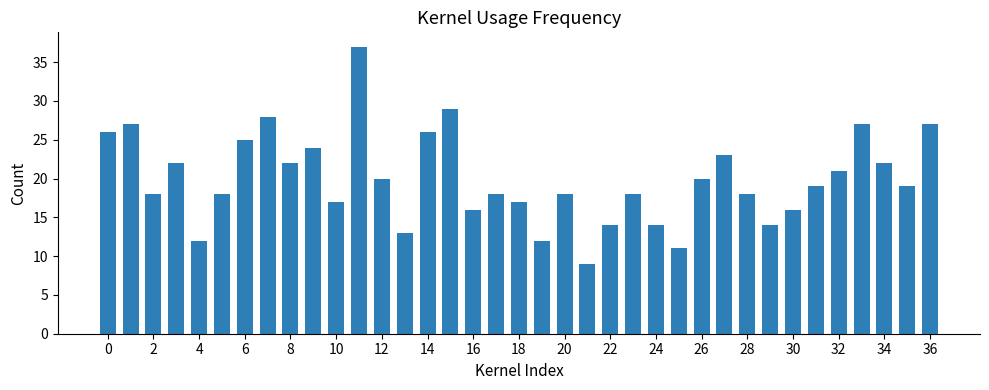

What is the maximum value shown in the chart?

37